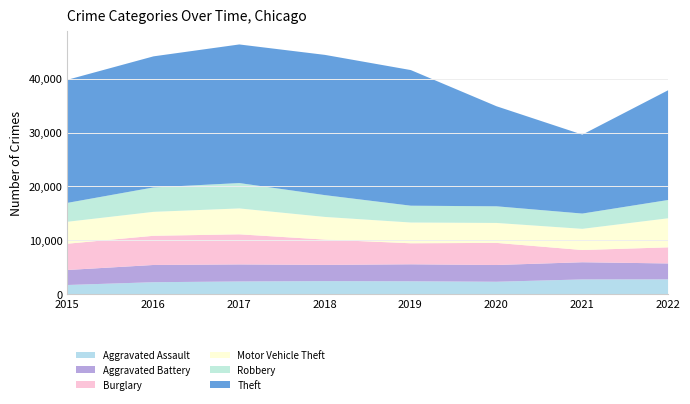

After their last crossing, which series has the higher values: Burglary or Robbery?

Robbery